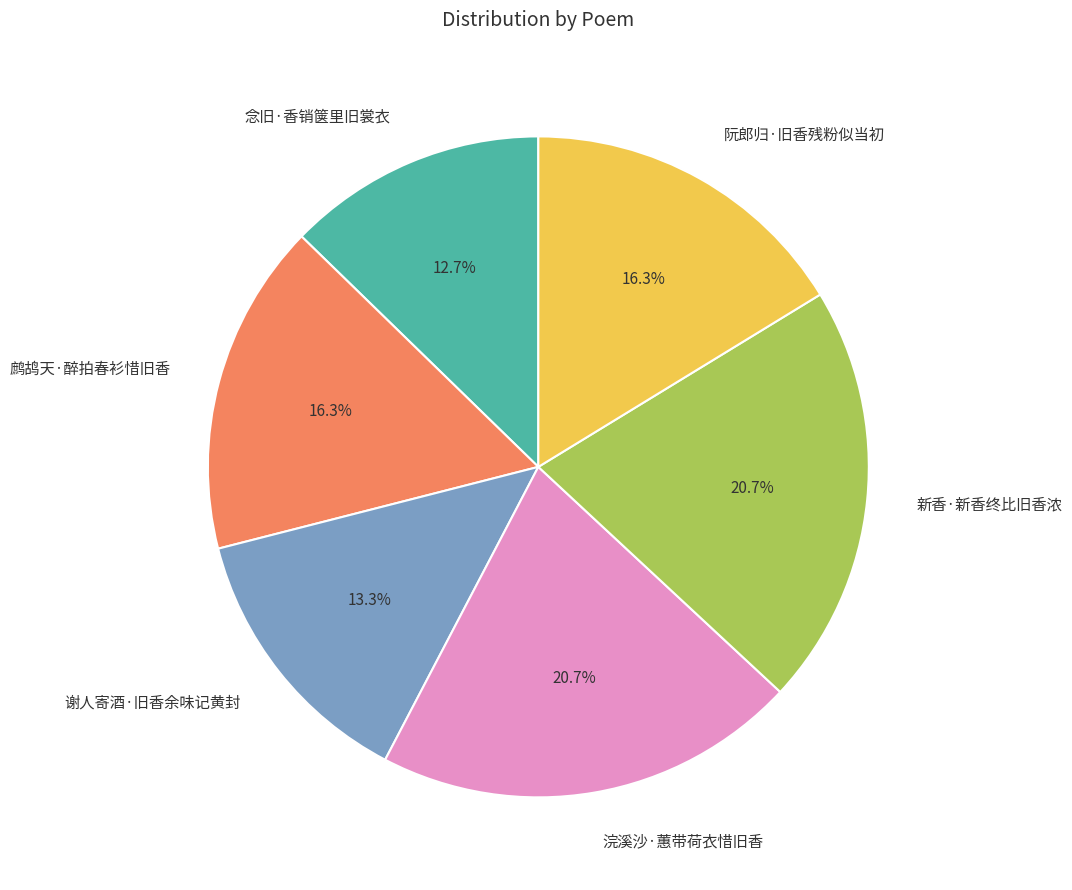

Which category has the smallest portion of the pie?

念旧·香销箧里旧裳衣